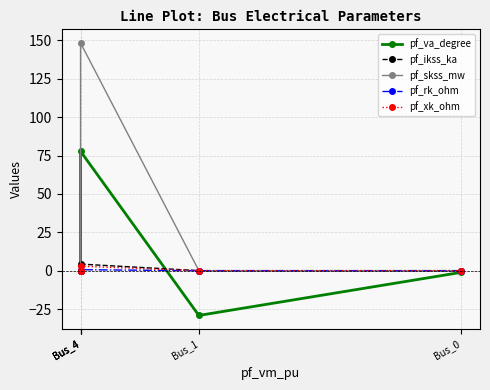

Which series has the widest spread of values?

pf_skss_mw